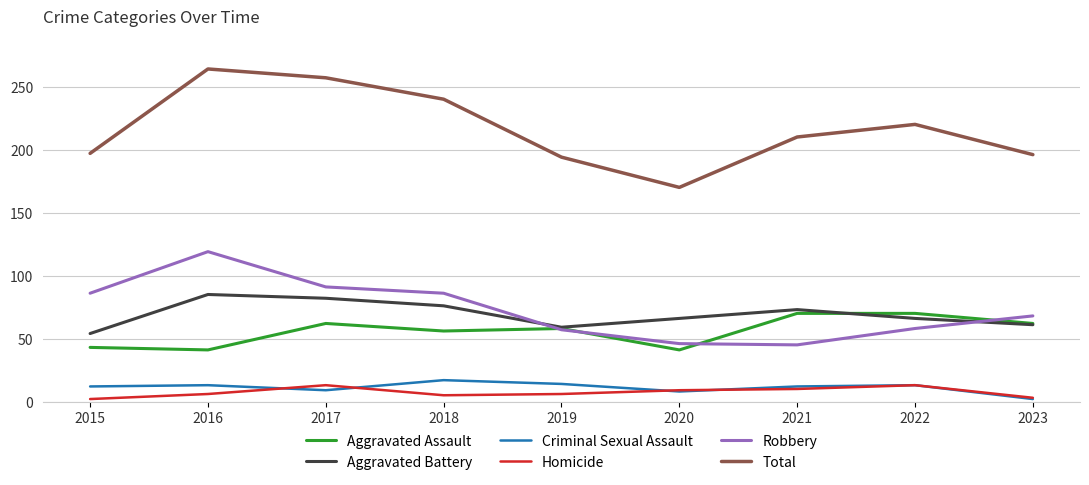

Between which two adjacent categories do Criminal Sexual Assault and Homicide first intersect?

2016 and 2017